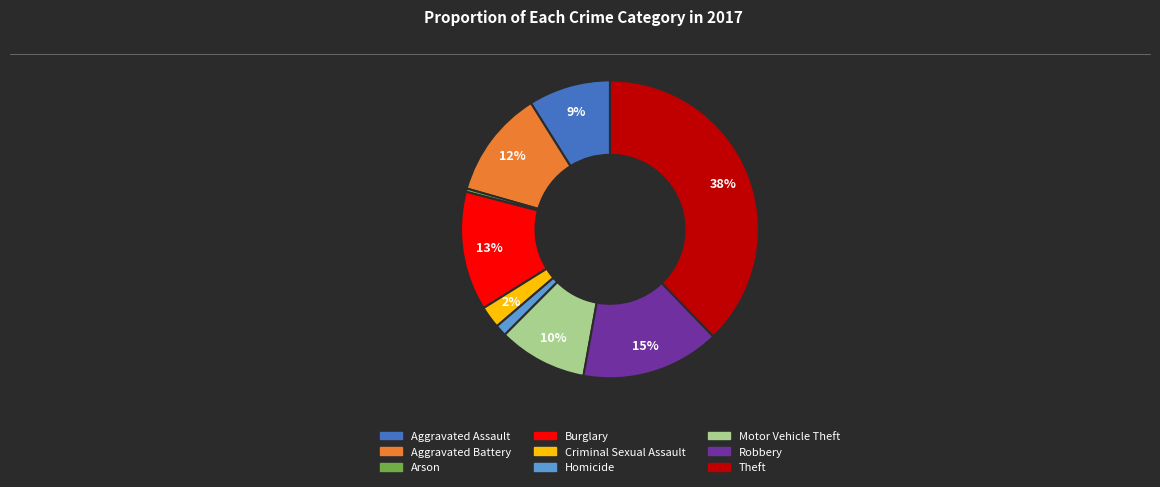

What percentage is the Homicide slice, to the nearest percent?

1%